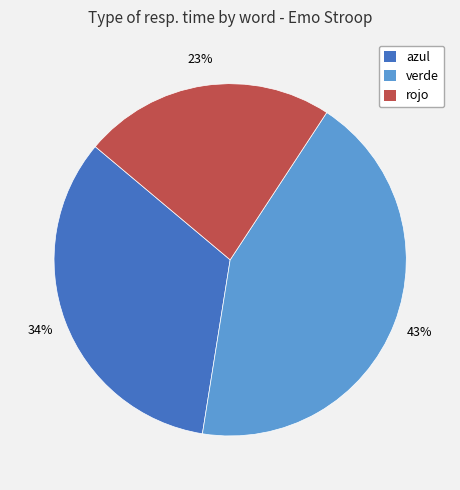

To the nearest percent, what portion does azul represent?

34%